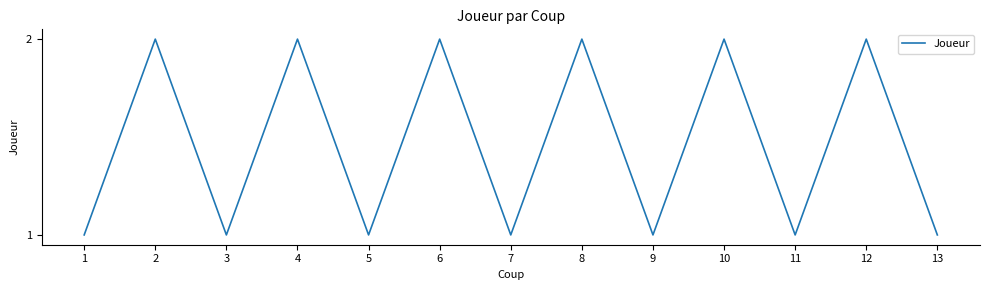

What is the ratio of the value at 2 to the value at 3?

2.0